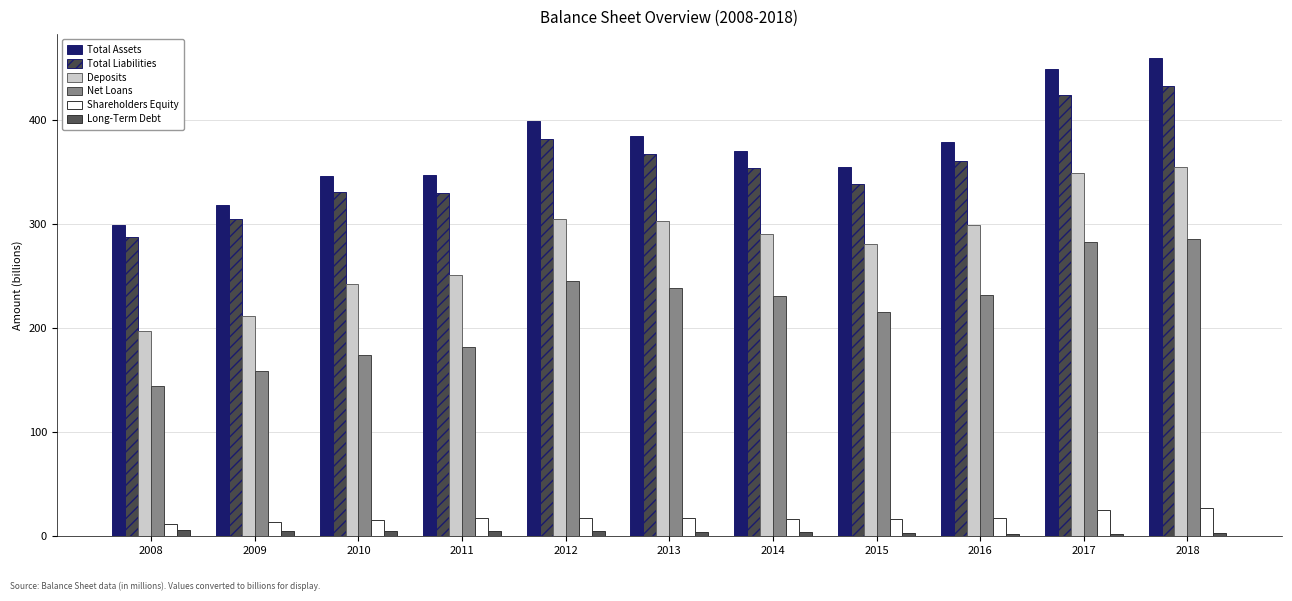

How many data points in Total Assets are less than 370?

5